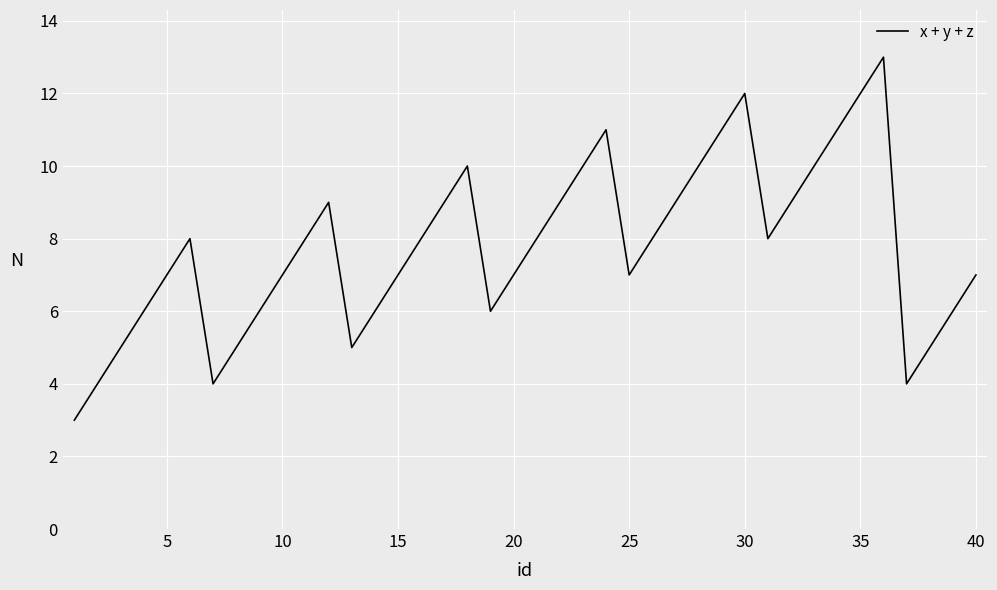

What is the difference between the maximum and minimum values?

10